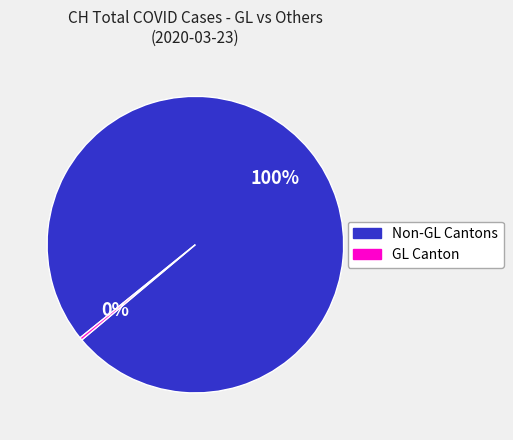

Is there any slice that represents more than half of the pie?

Yes